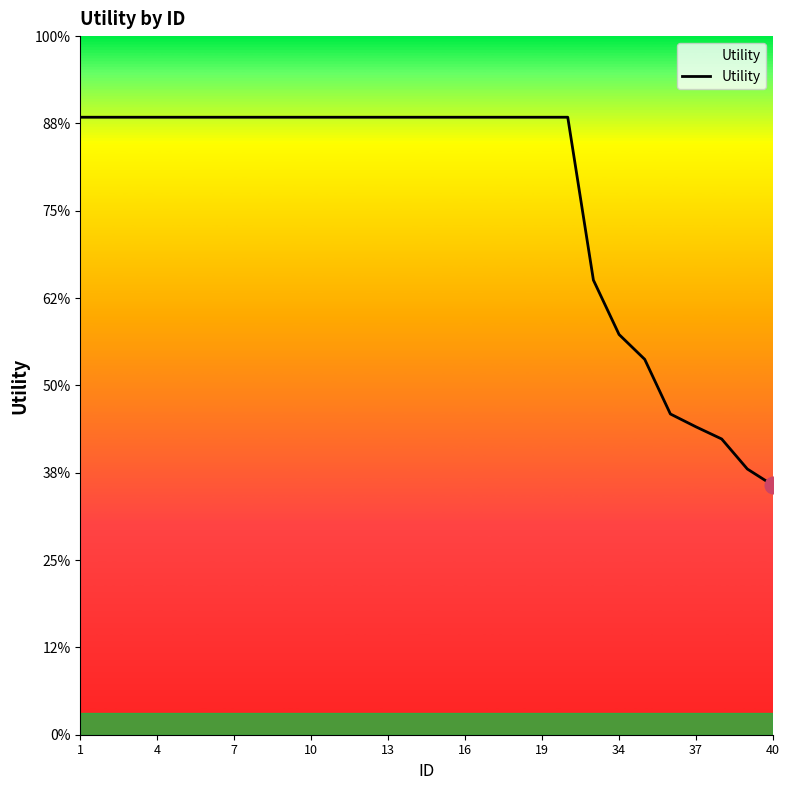

Reading left to right, list all the values displayed in this chart.

1.4	1.4	1.4	1.4	1.4	1.4	1.4	1.4	1.4	1.4	1.4	1.4	1.4	1.4	1.4	1.4	1.4	1.4	1.4	1.4	1.0	0.9	0.9	0.7	0.7	0.7	0.6	0.6